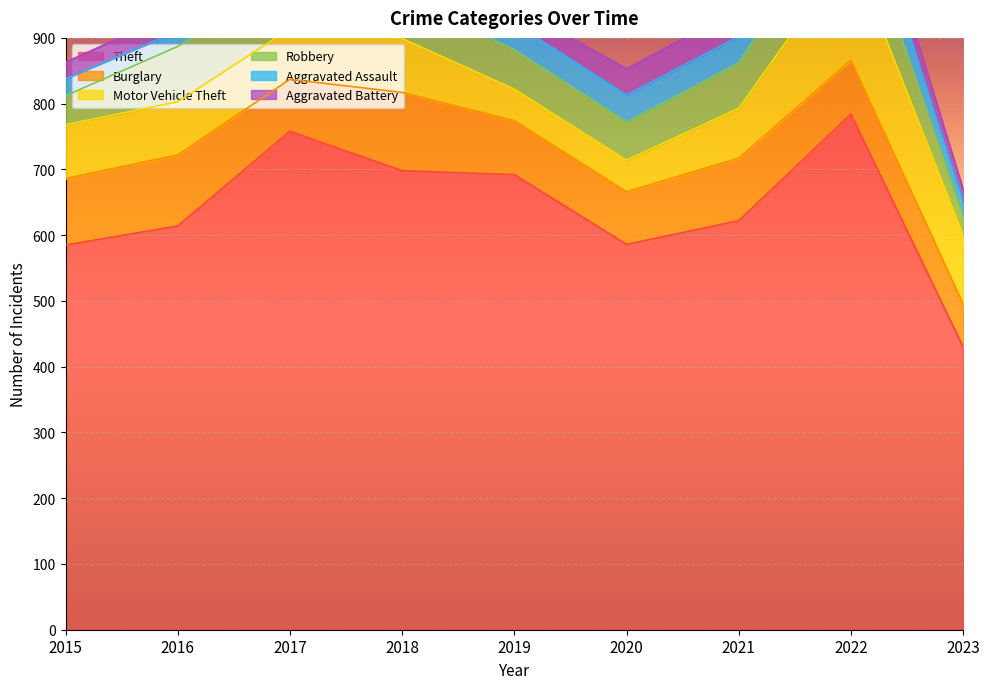

How many values in the Theft series exceed 622?

4